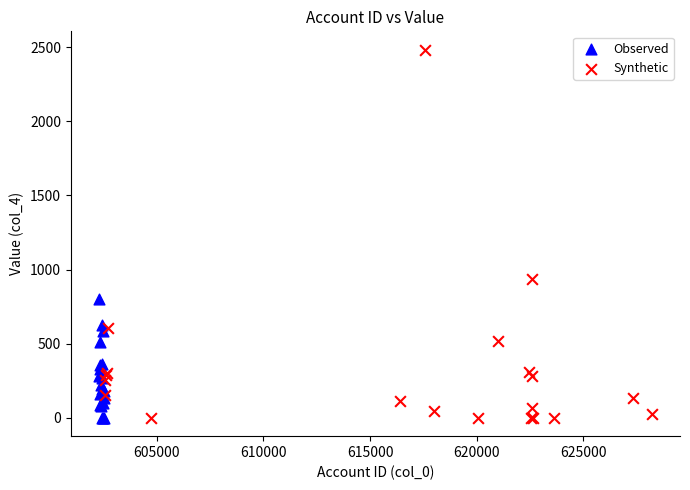

Which series contains the highest Y value?

Synthetic